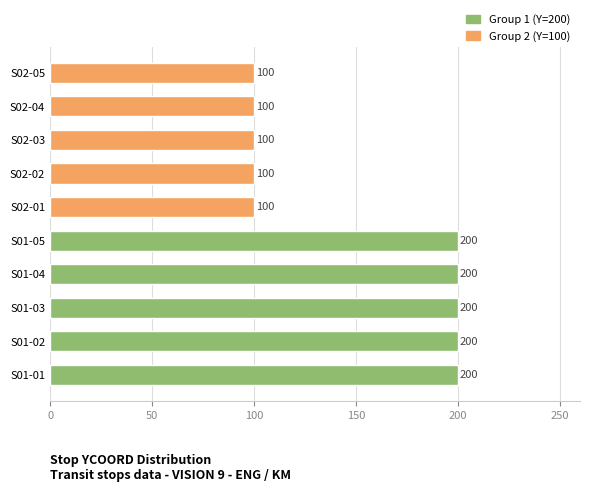

Rank the series by their maximum value, from highest to lowest.

Group 1 (Y=200), Group 2 (Y=100)